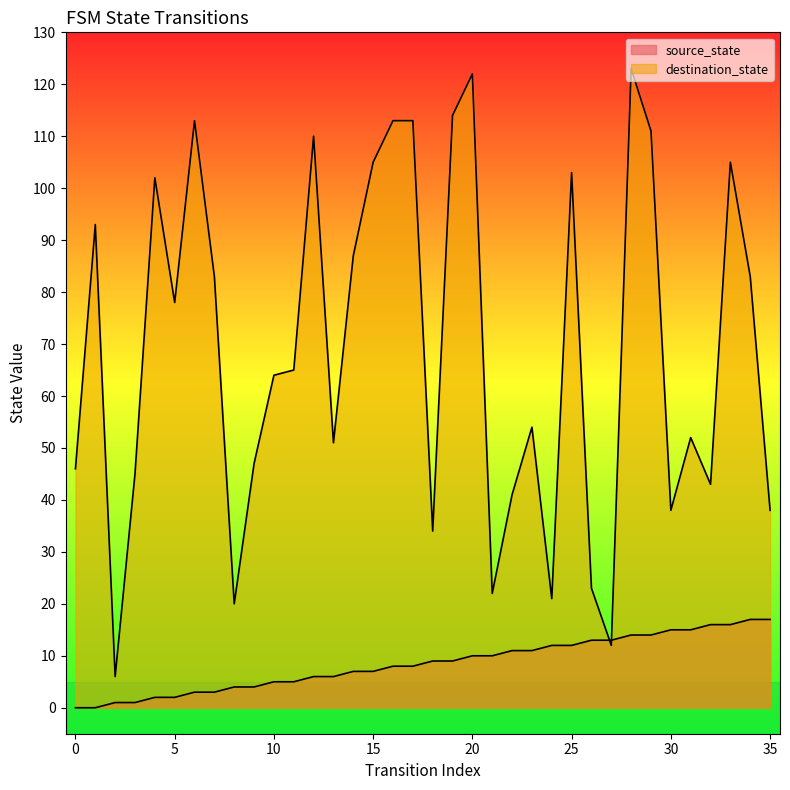

At which category is the sum across all series the highest?

28